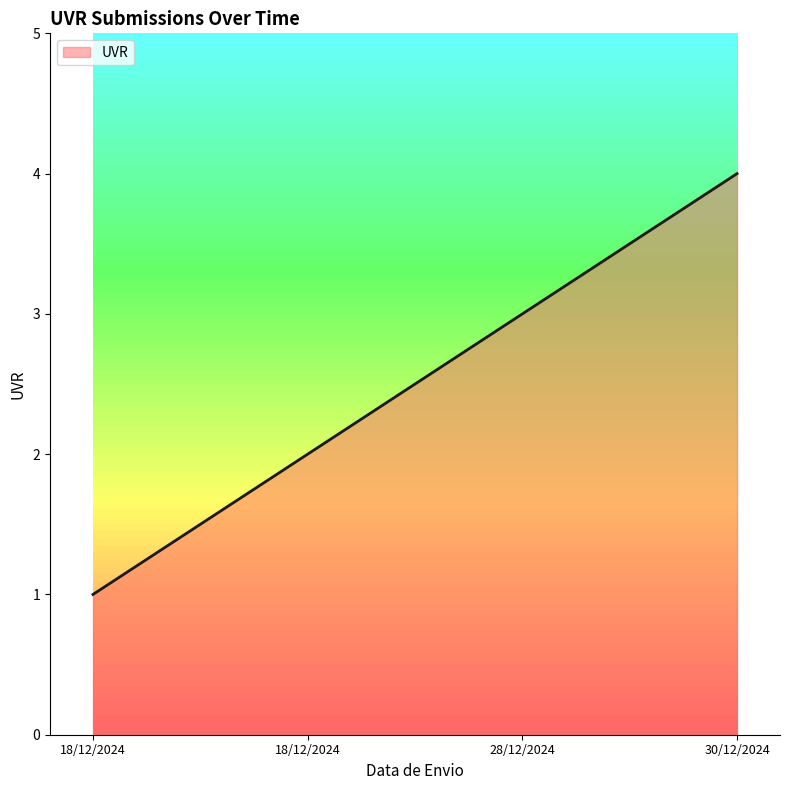

Reading left to right, transcribe all the data shown in this chart.

18/12/2024=1	18/12/2024=2	28/12/2024=3	30/12/2024=4